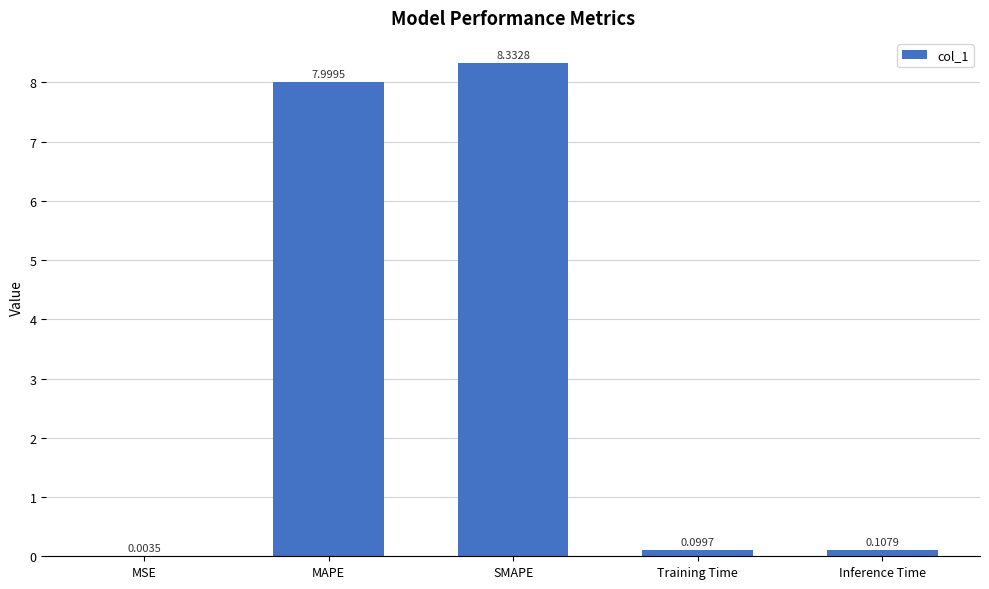

How many distinct data groups are displayed?

1